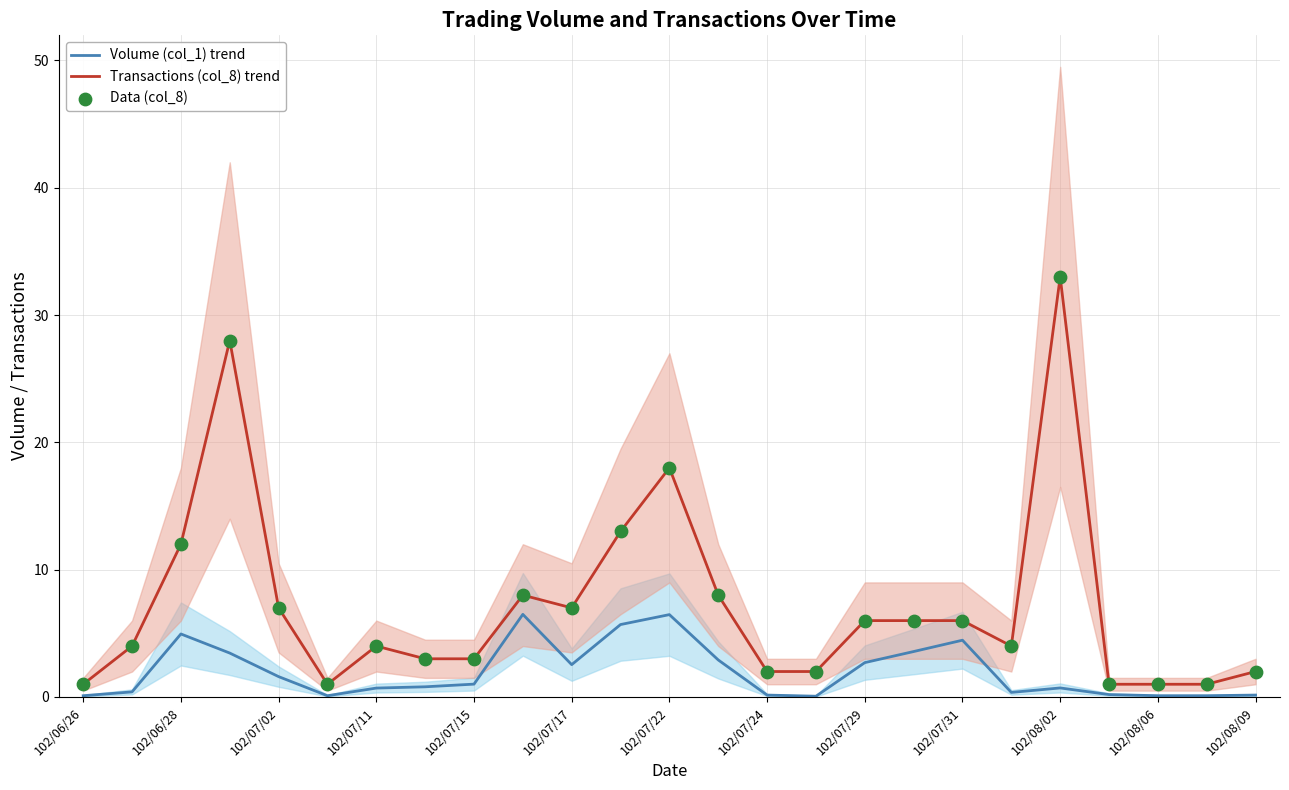

At how many categories does at least one series exceed 4?

12